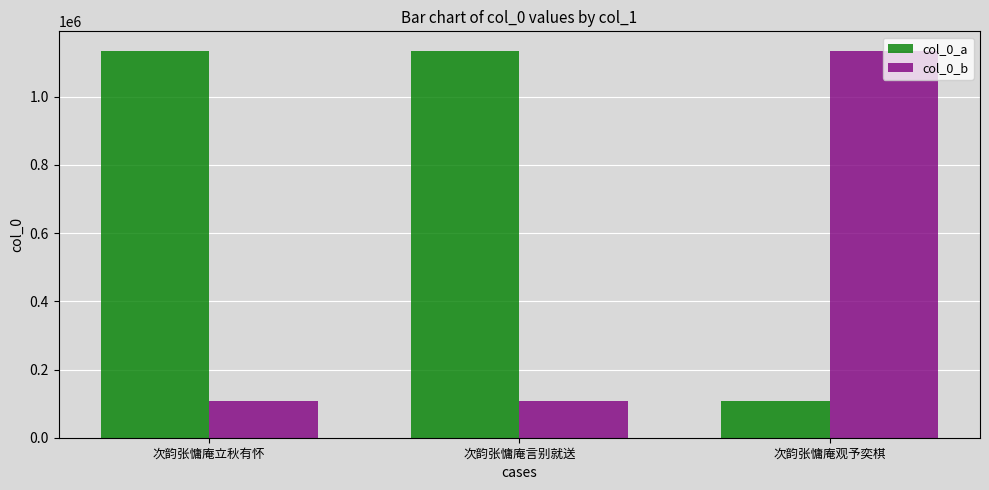

Is it true that col_0_b equals 106746 at 次韵张慵庵言别就送?

True